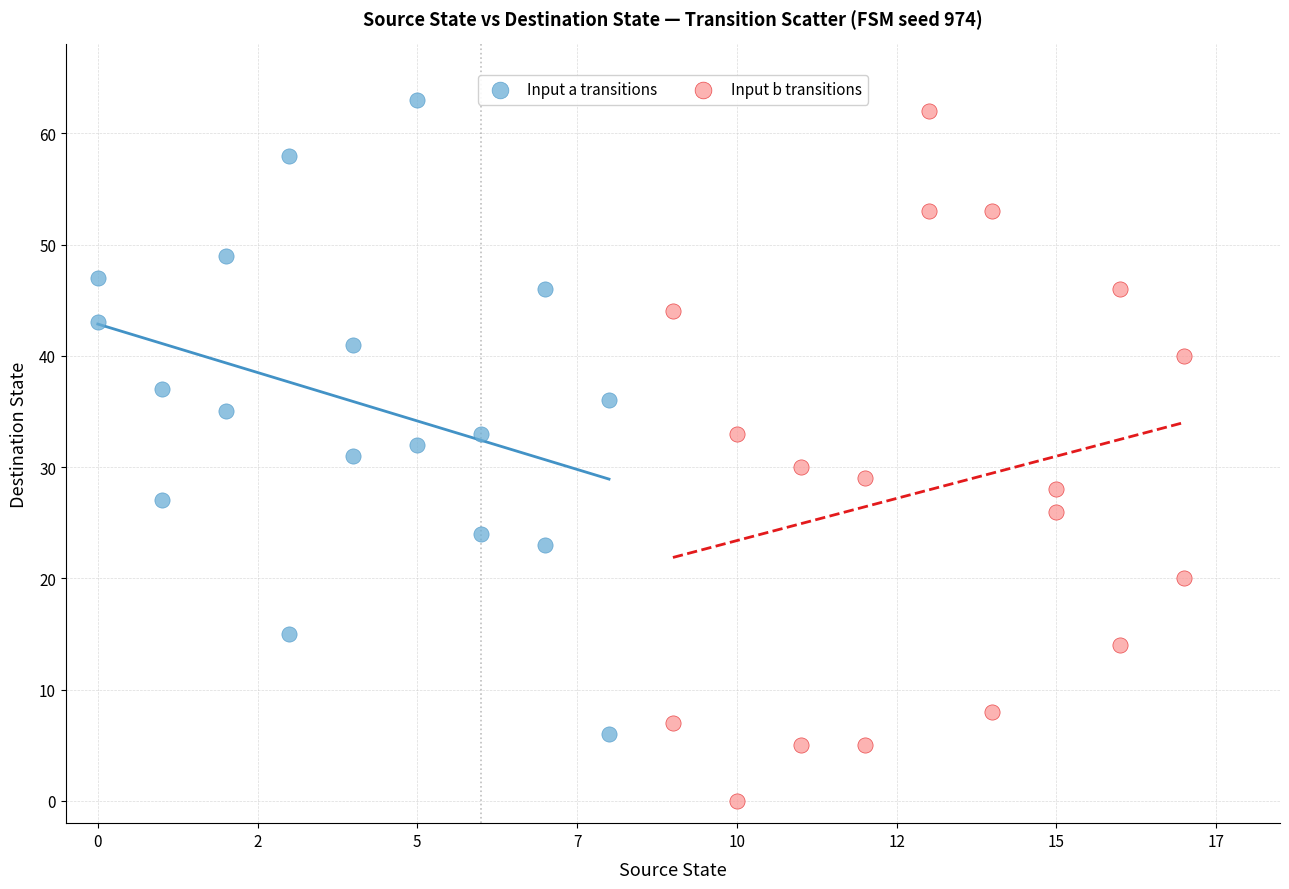

Which series has the largest Y range (max minus min)?

Input b transitions